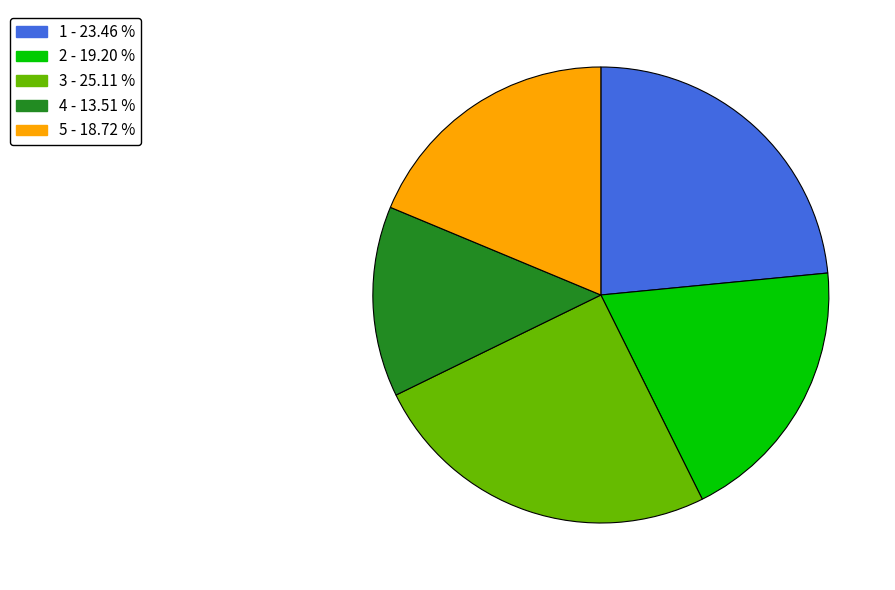

Combined, do 3 and 2 account for over 50%?

No